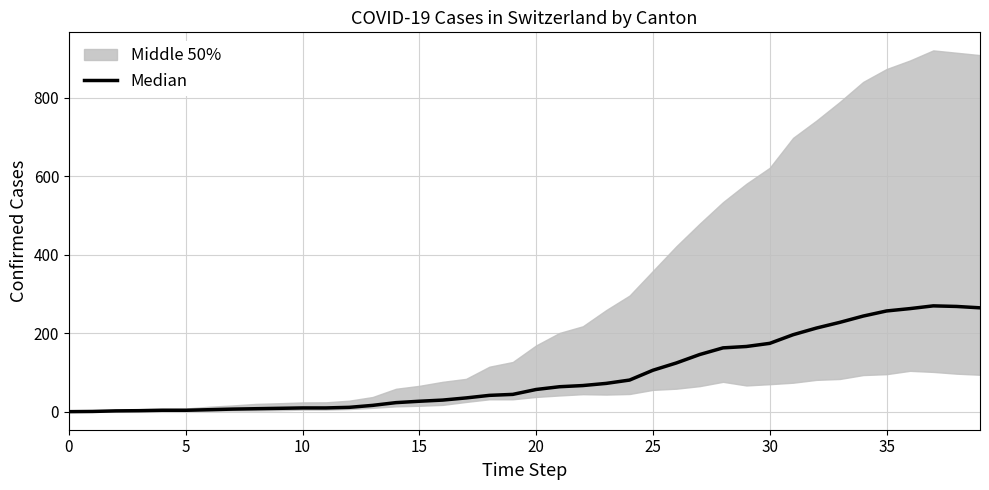

At which label is the value closest to 134?

26